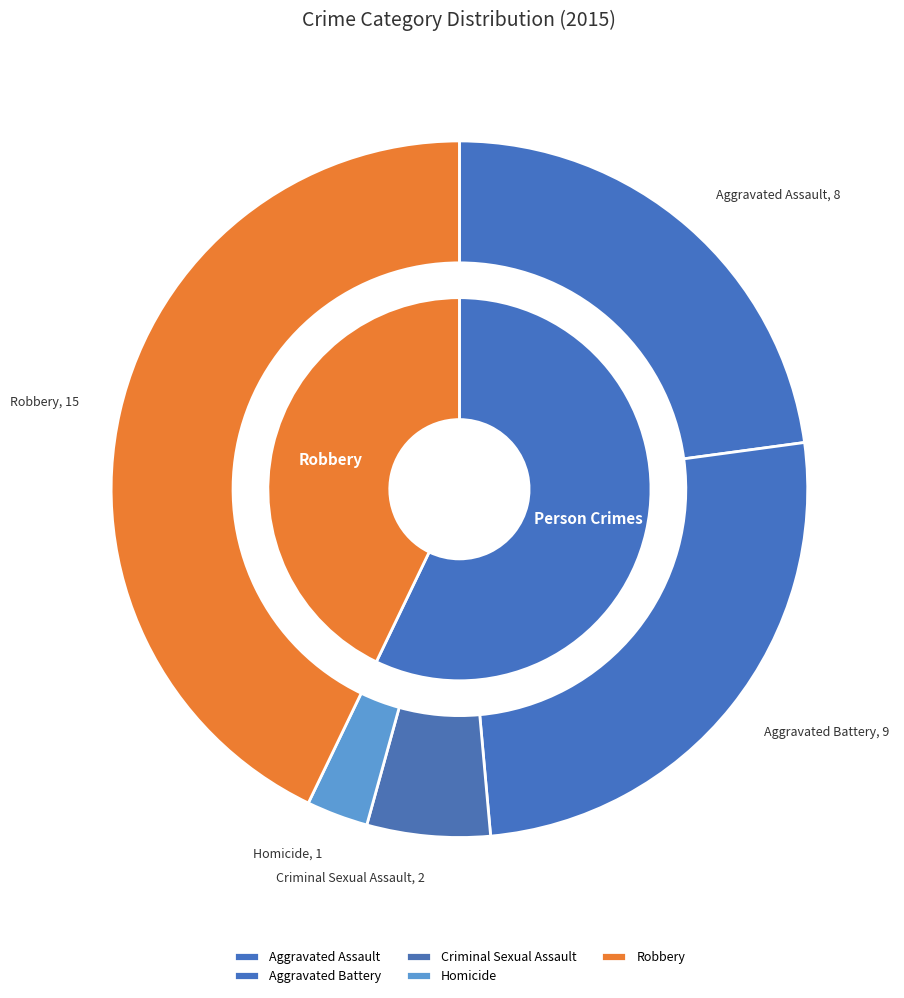

To the nearest percent, what portion does Aggravated Assault represent?

23%